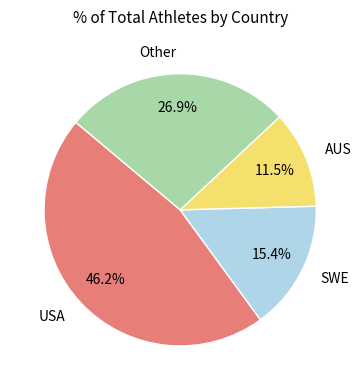

Rank the categories by value from lowest to highest.

AUS, SWE, Other, USA